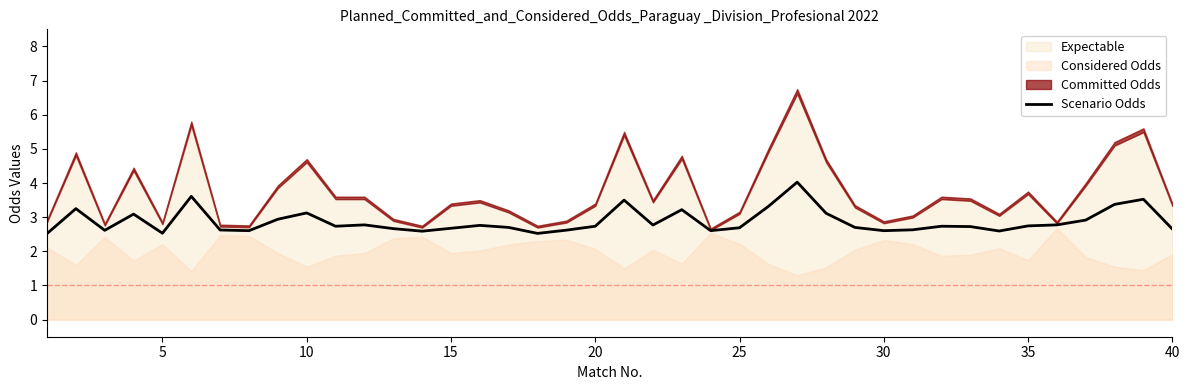

What is the highest value of the Scenario Odds series?

4.0